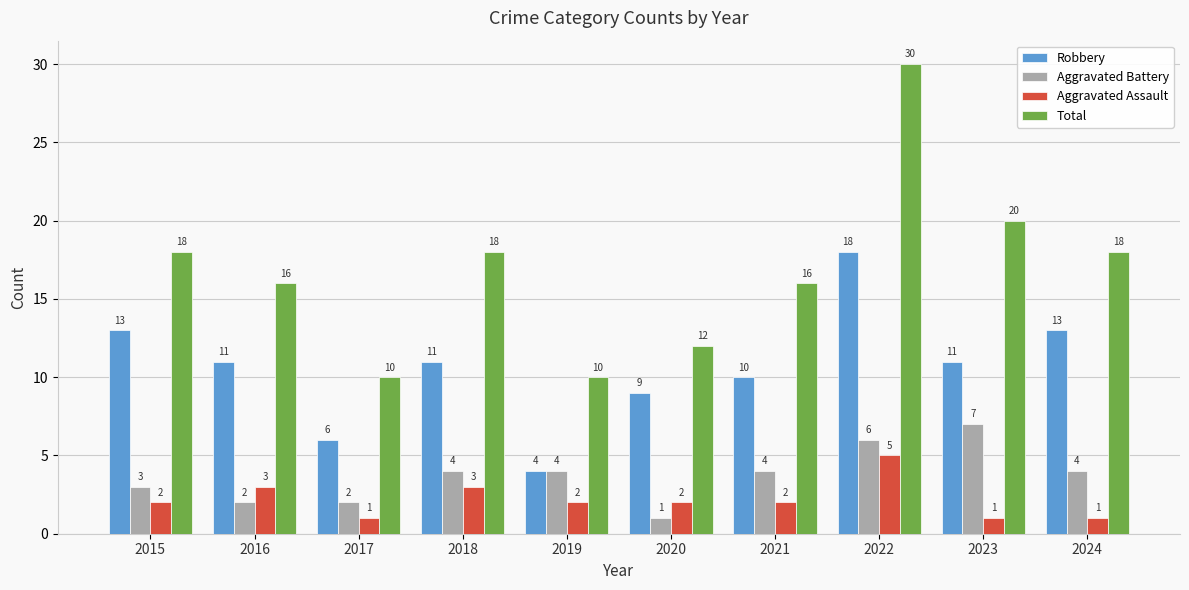

Which series has the largest total across all categories?

Total